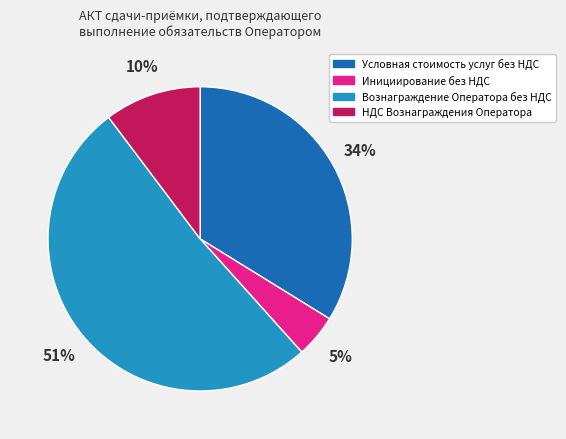

Is there any slice that represents more than half of the pie?

Yes